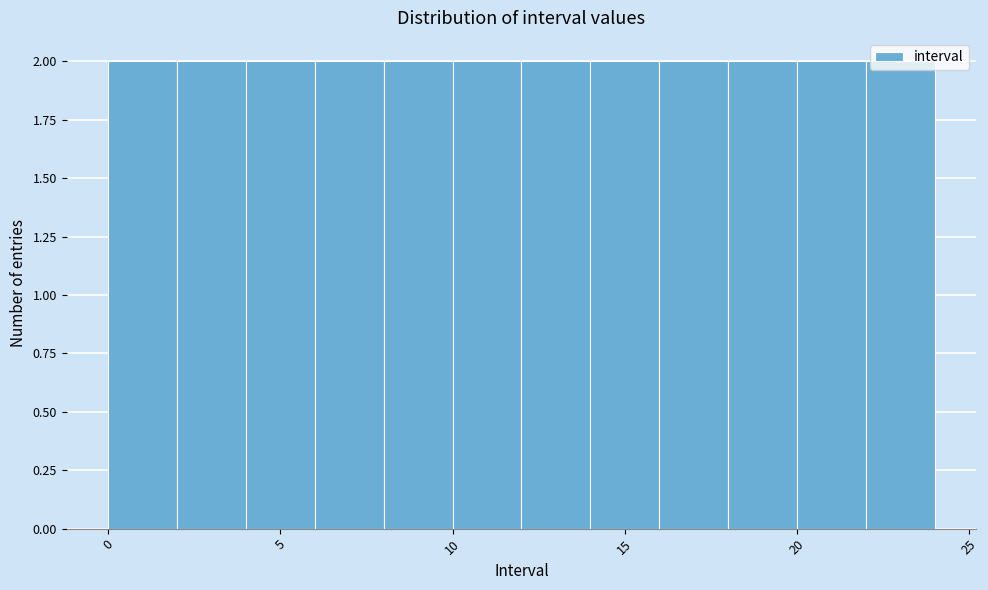

Reading left to right, list every bar in this chart as the range it spans on the x-axis followed by its height. The values are not printed on the chart, so give them approximately, as read against the axis.

0 to 2: 2
2 to 4: 2
4 to 6: 2
6 to 8: 2
8 to 10: 2
10 to 12: 2
12 to 14: 2
14 to 16: 2
16 to 18: 2
18 to 20: 2
20 to 22: 2
22 to 24: 2